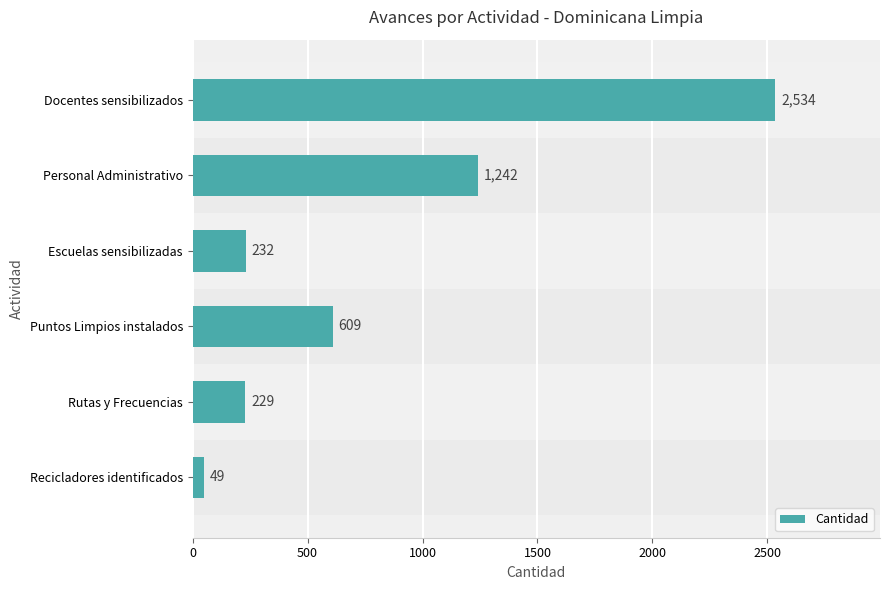

What is the average value?

816